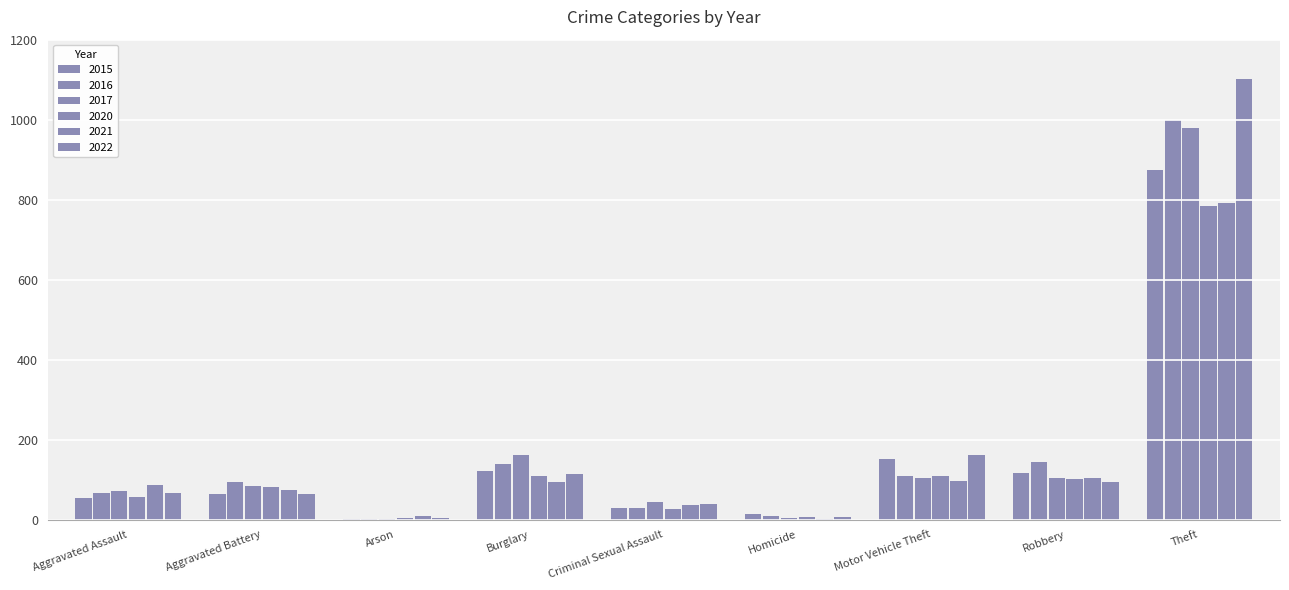

What value does the 2020 series have at Aggravated Battery, to the nearest 50?

100